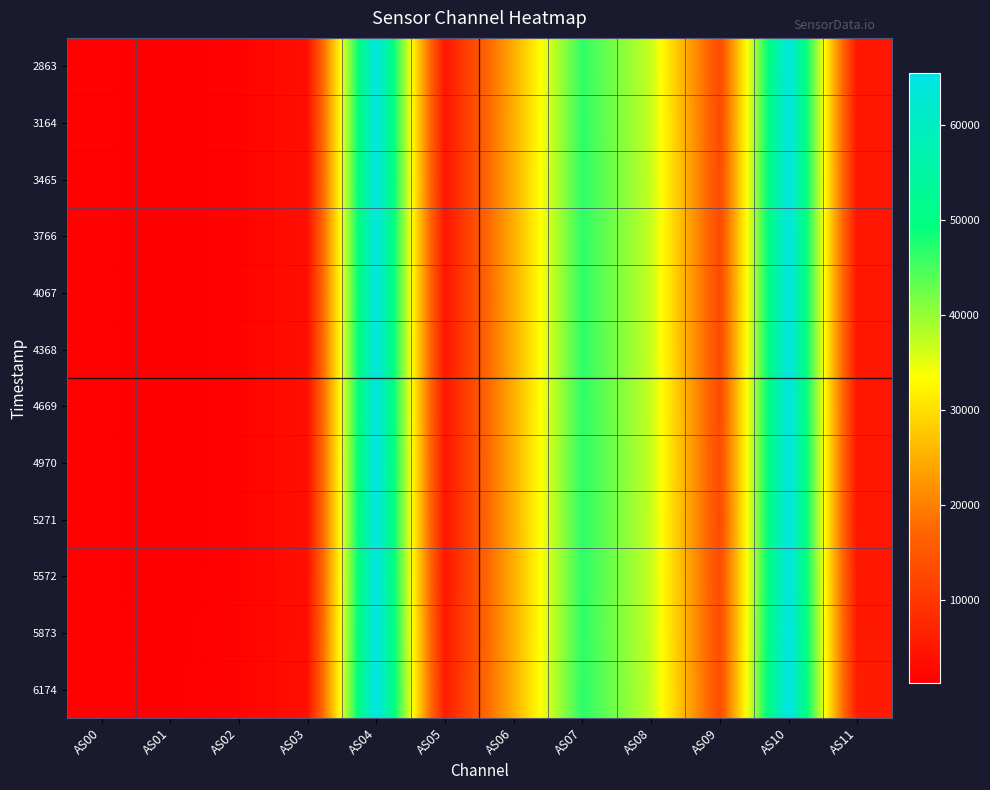

What is the total value across all series at AS01?

14607